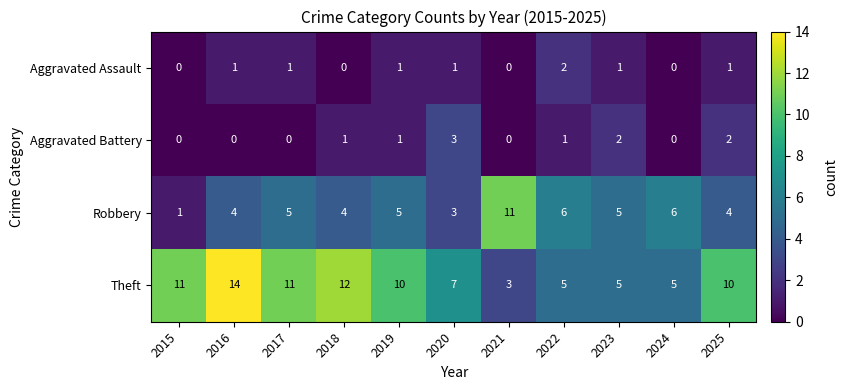

How many distinct data groups are displayed?

4